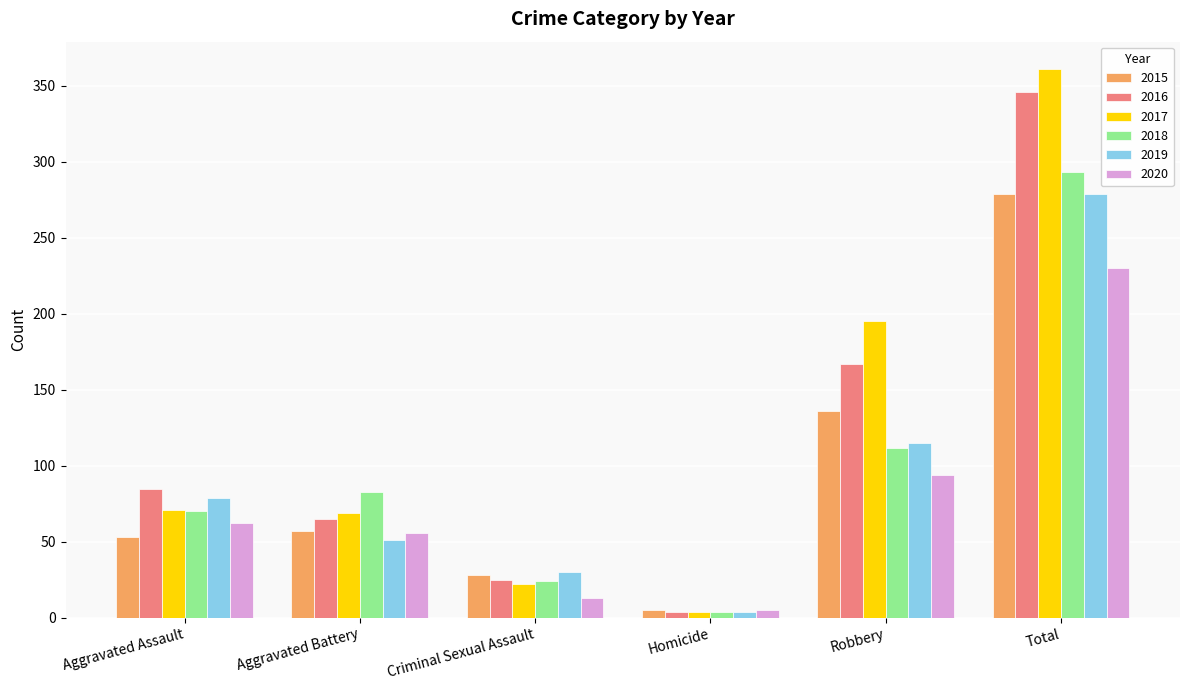

Reading left to right, what are all the values shown in this chart?

2015: Aggravated Assault=53	Aggravated Battery=57	Criminal Sexual Assault=28	Homicide=5	Robbery=136	Total=279
2016: Aggravated Assault=85	Aggravated Battery=65	Criminal Sexual Assault=25	Homicide=4	Robbery=167	Total=346
2017: Aggravated Assault=71	Aggravated Battery=69	Criminal Sexual Assault=22	Homicide=4	Robbery=195	Total=361
2018: Aggravated Assault=70	Aggravated Battery=83	Criminal Sexual Assault=24	Homicide=4	Robbery=112	Total=293
2019: Aggravated Assault=79	Aggravated Battery=51	Criminal Sexual Assault=30	Homicide=4	Robbery=115	Total=279
2020: Aggravated Assault=62	Aggravated Battery=56	Criminal Sexual Assault=13	Homicide=5	Robbery=94	Total=230